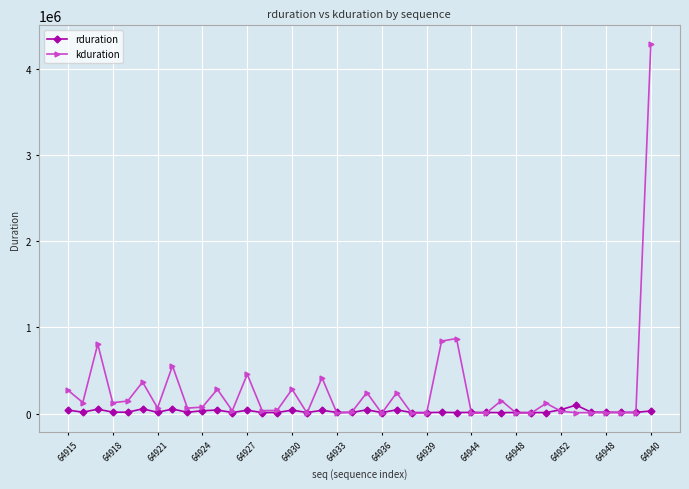

Which series has the largest range (max minus min)?

kduration